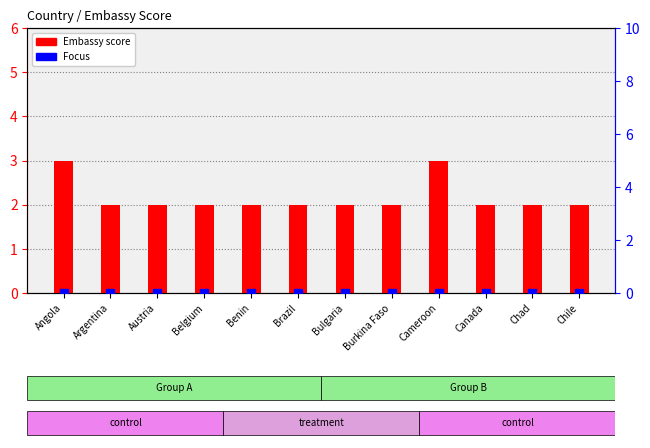

At how many categories does at least one series exceed 0?

12